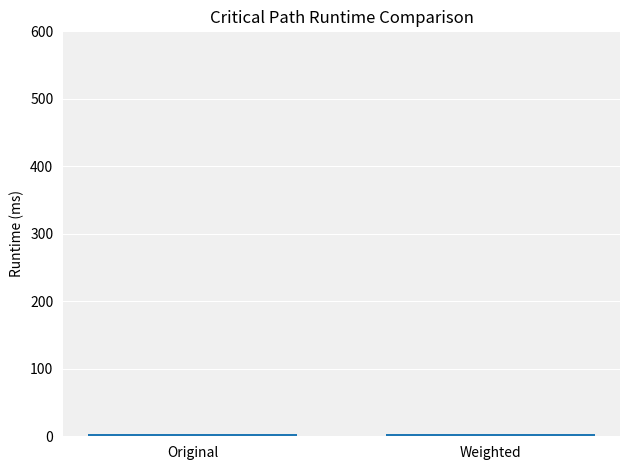

Does the chart contain any negative values?

No